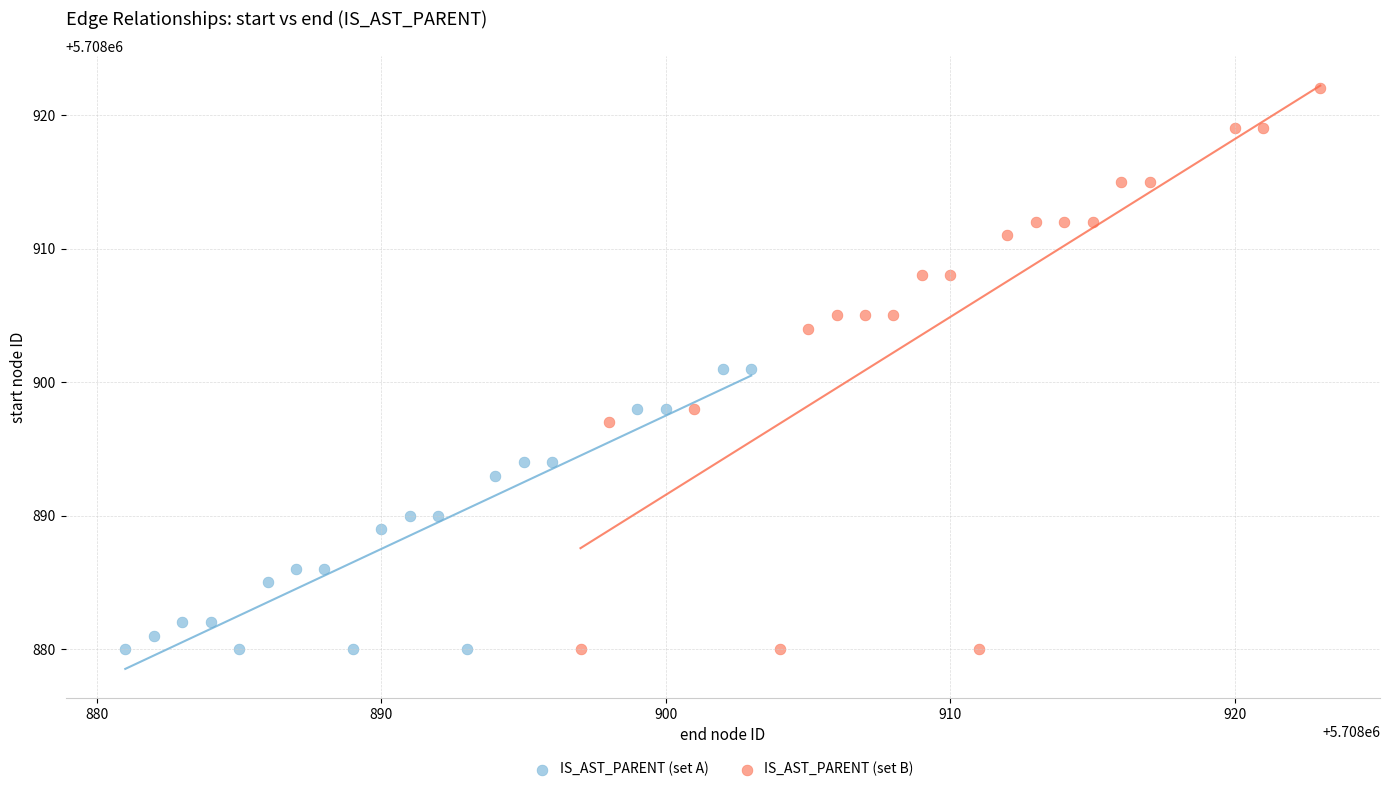

Which series has the largest Y range (max minus min)?

IS_AST_PARENT (set B)